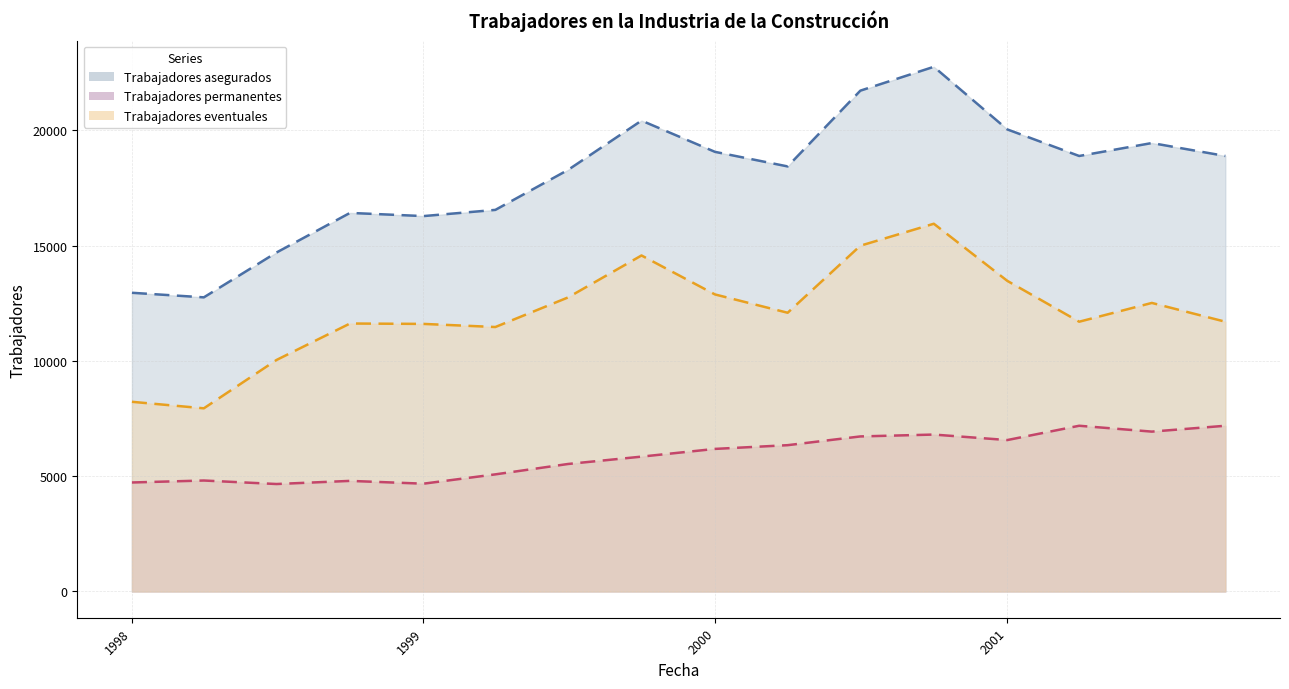

In Trabajadores asegurados, how many points are lower than both neighbors (excluding endpoints)?

4